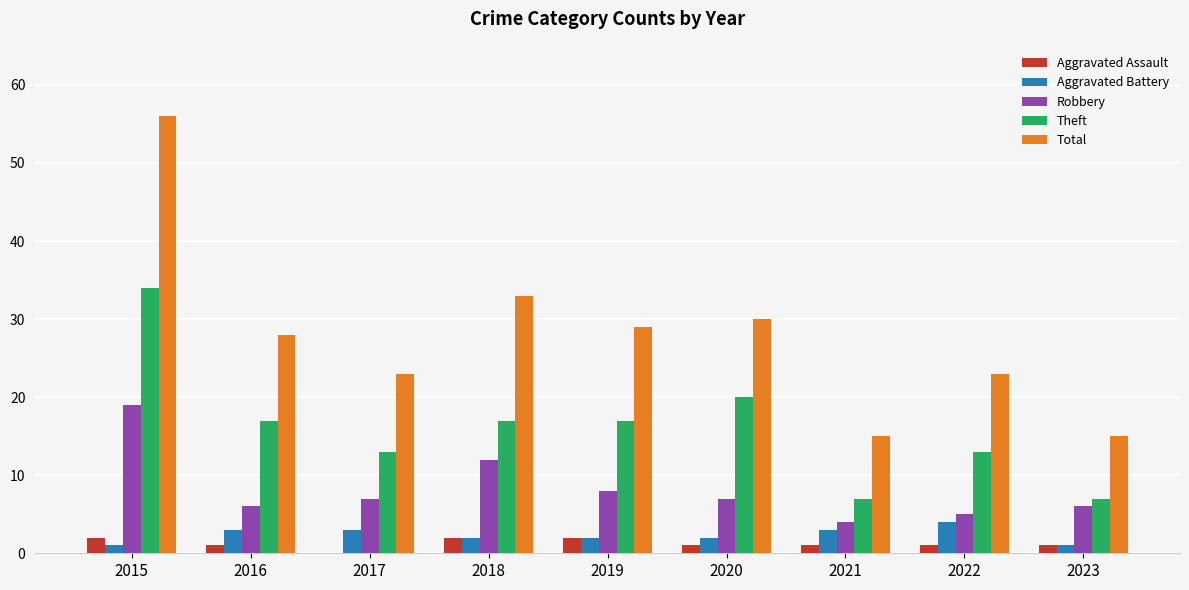

The Theft series shows 7 at 2021. True or false?

True